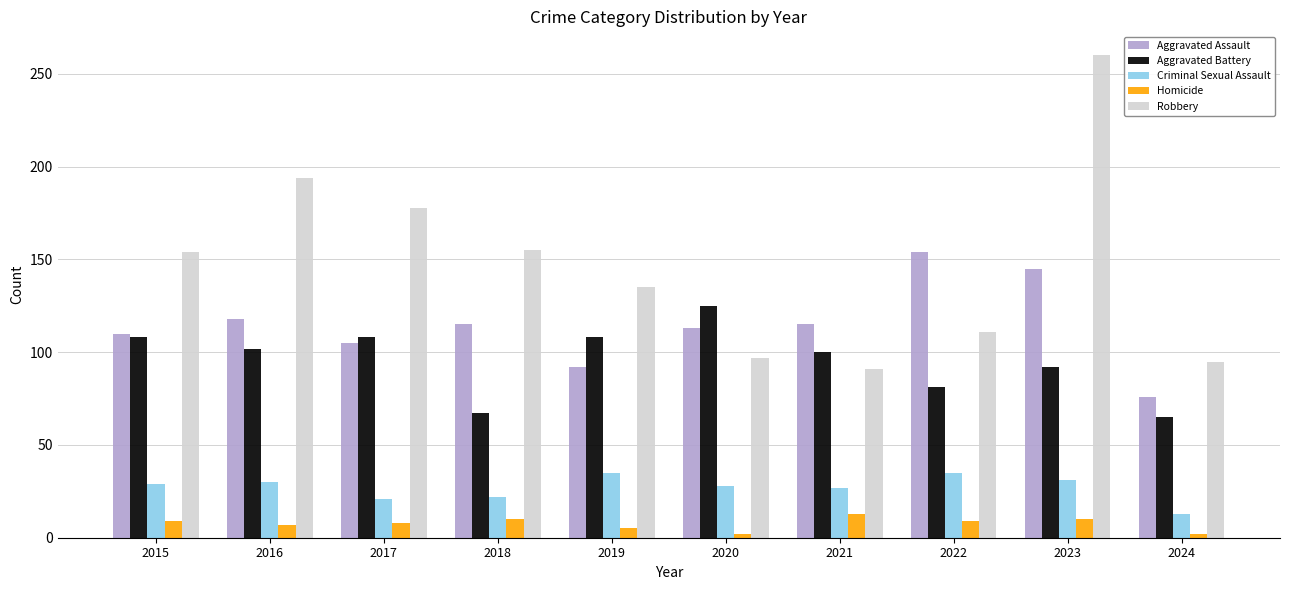

Where is Aggravated Battery nearest to the value 95?

2023